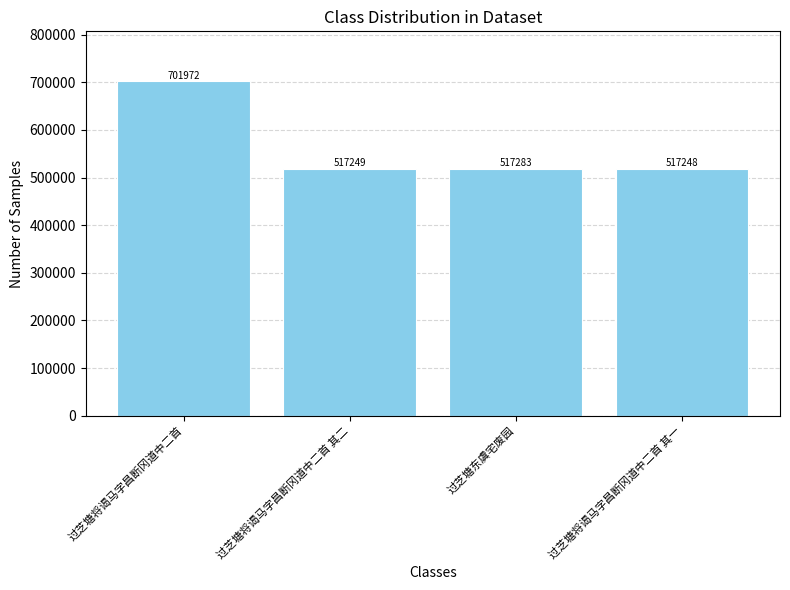

Does the chart contain stacked bars?

No